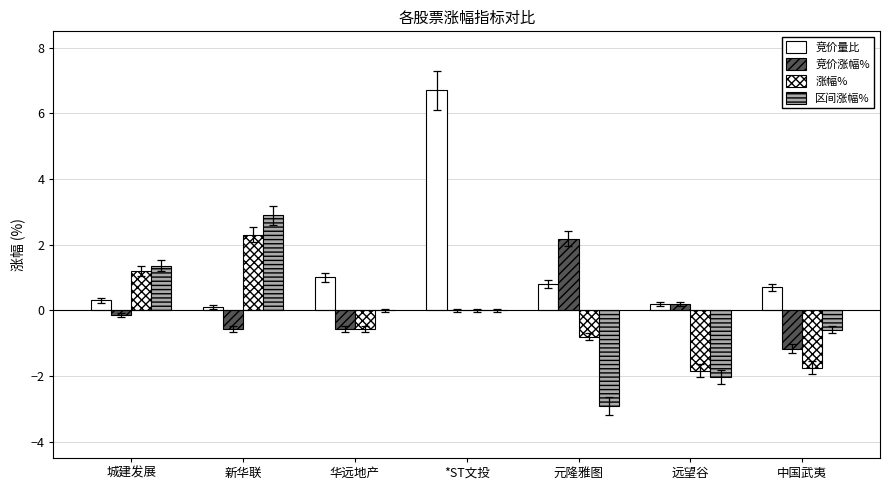

The value of 竞价量比 at 远望谷 is 0.3. True or false?

False